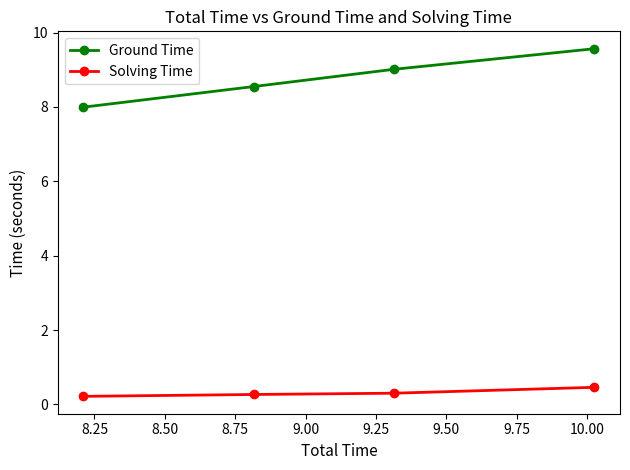

Which series has the largest range (max minus min)?

Ground Time